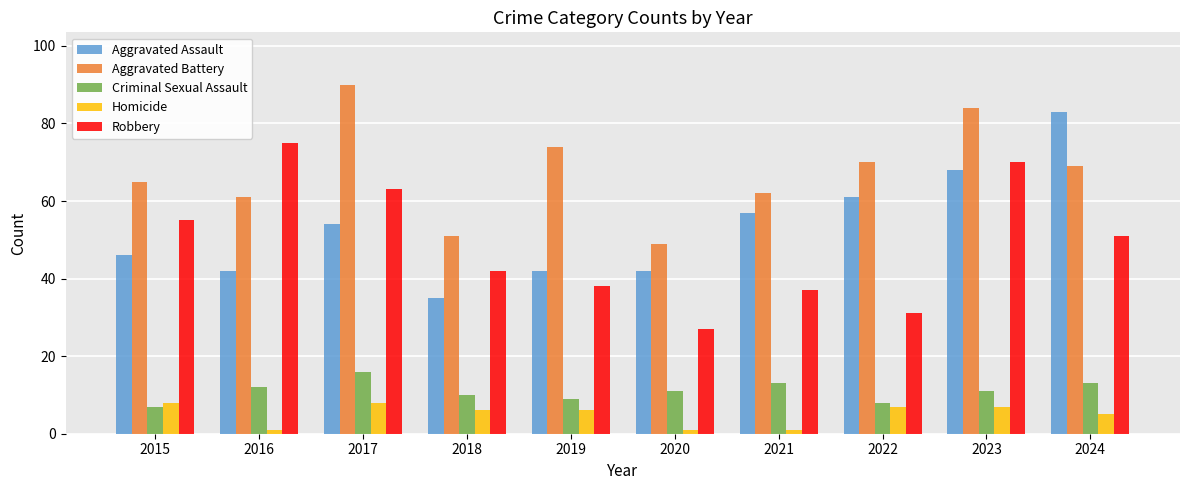

Are the bars grouped side by side (vs. stacked)?

Yes